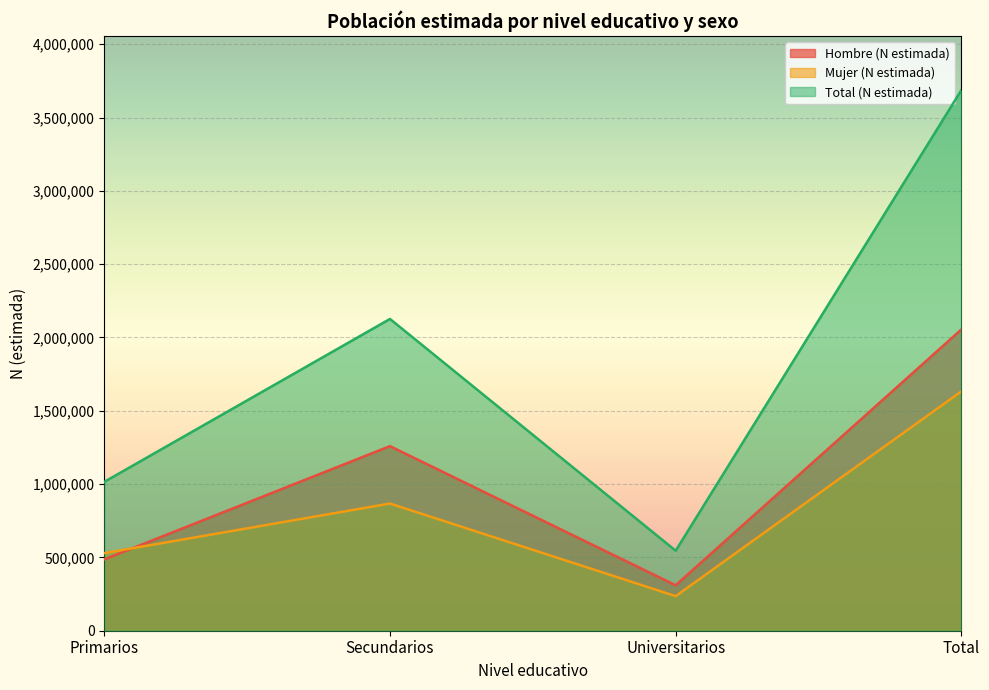

Reading left to right, extract all data points from this chart.

Hombre (N estimada): Primarios=486156	Secundarios=1258876	Universitarios=309668	Total=2054701
Mujer (N estimada): Primarios=529061	Secundarios=867458	Universitarios=235946	Total=1632465
Total (N estimada): Primarios=1015217	Secundarios=2126334	Universitarios=545615	Total=3687166